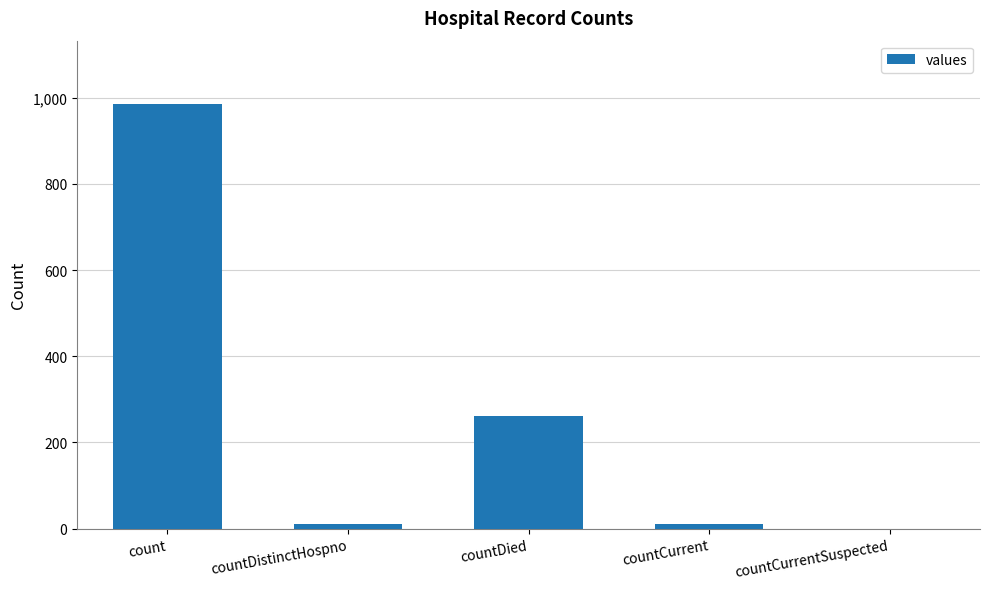

Where is the data nearest to the value 492?

countDied